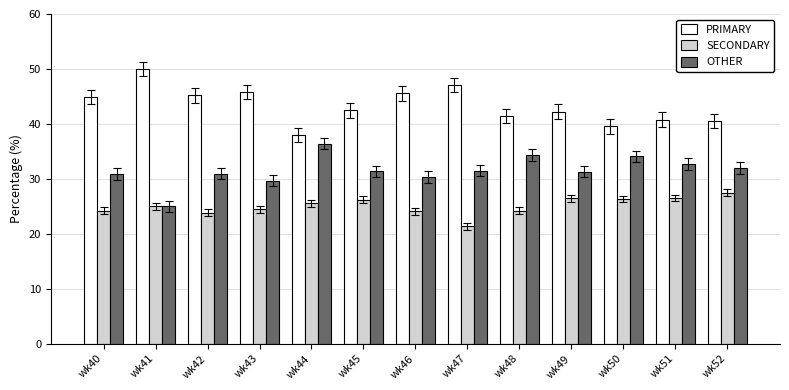

What is the maximum value for SECONDARY?

27.5